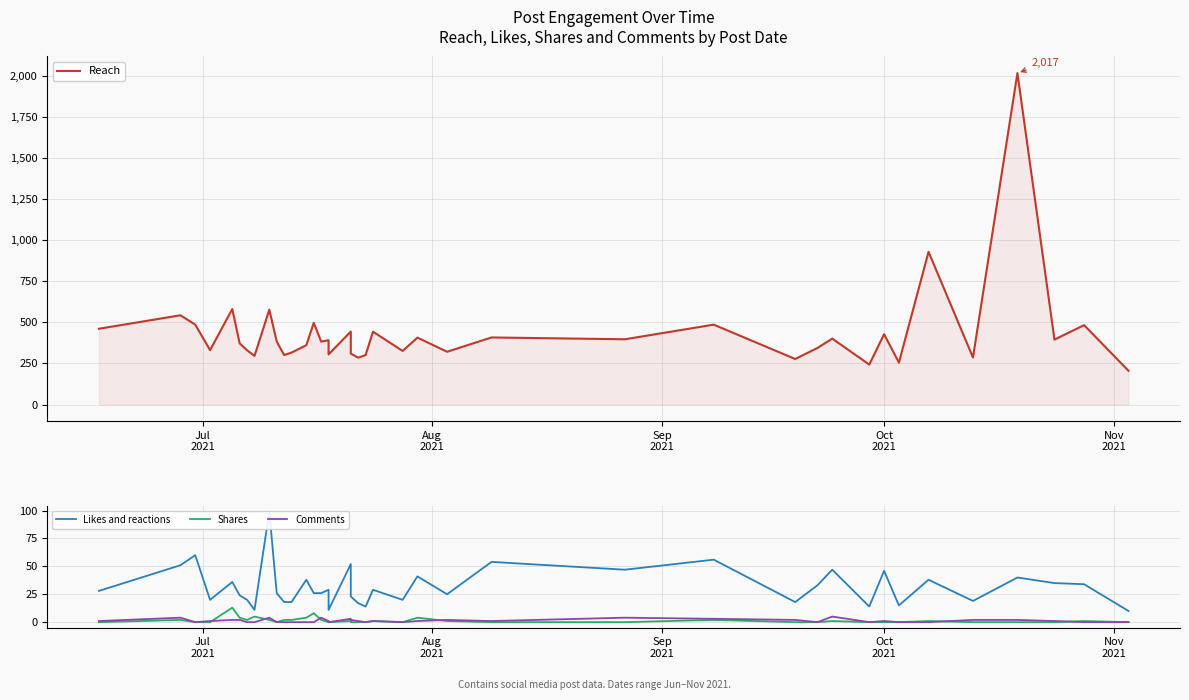

What are all the series names shown in the legend?

Reach, Likes and reactions, Shares, Comments